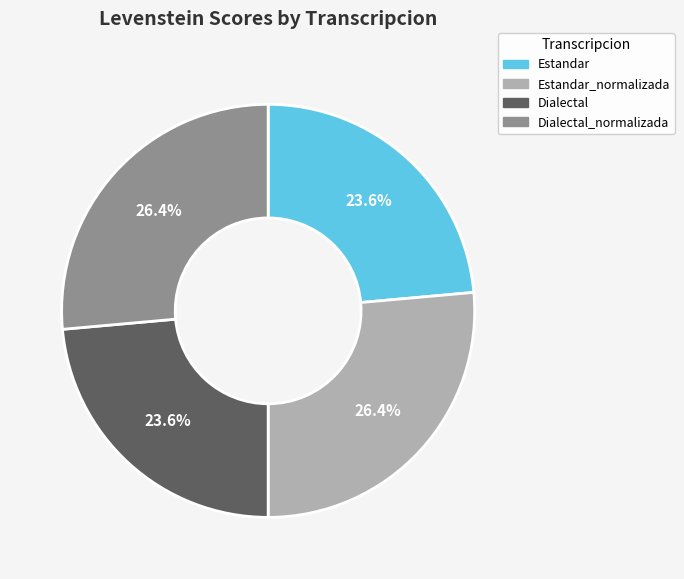

True or false: Estandar accounts for 24% of the total.

True